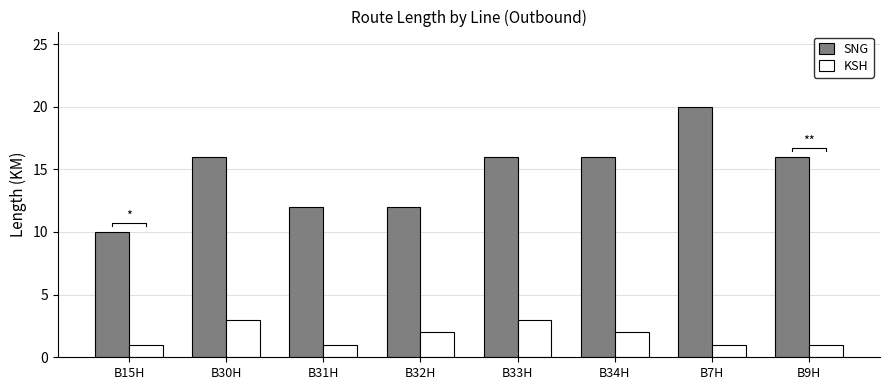

At which category does the chart reach its minimum across all series?

B15H